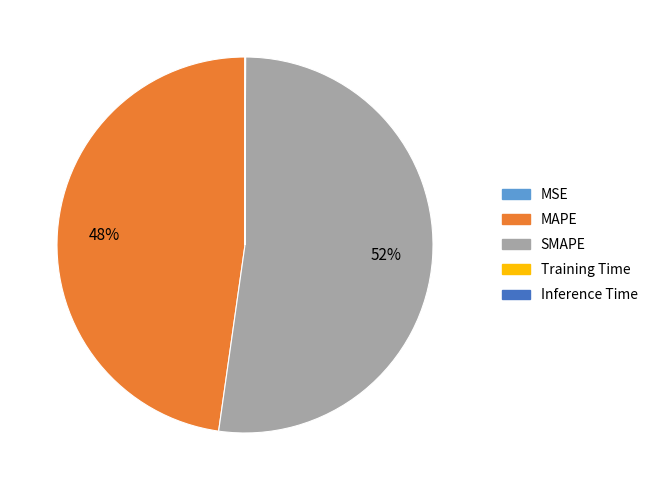

Which slice is the largest?

SMAPE